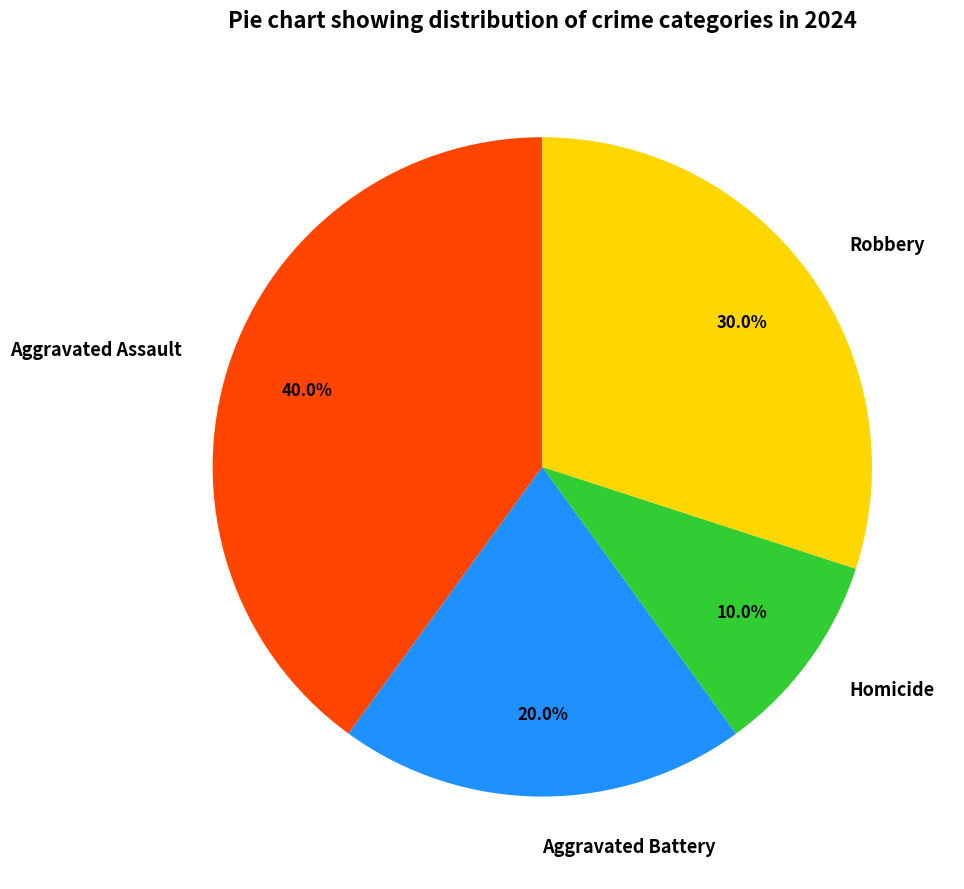

What percentage is NOT represented by Aggravated Assault?

60.0%